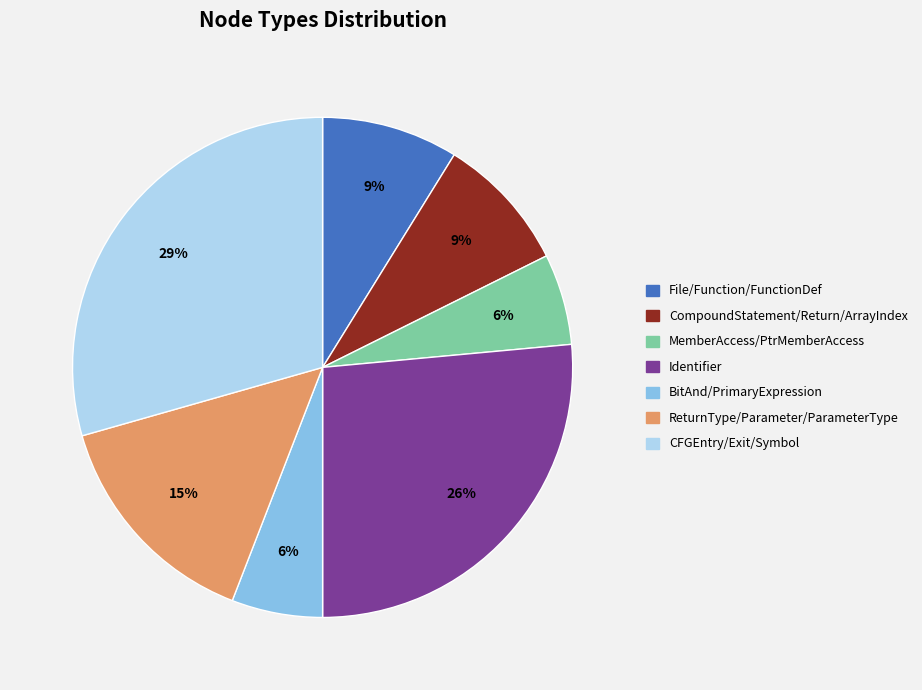

Is there a majority slice in this chart?

No